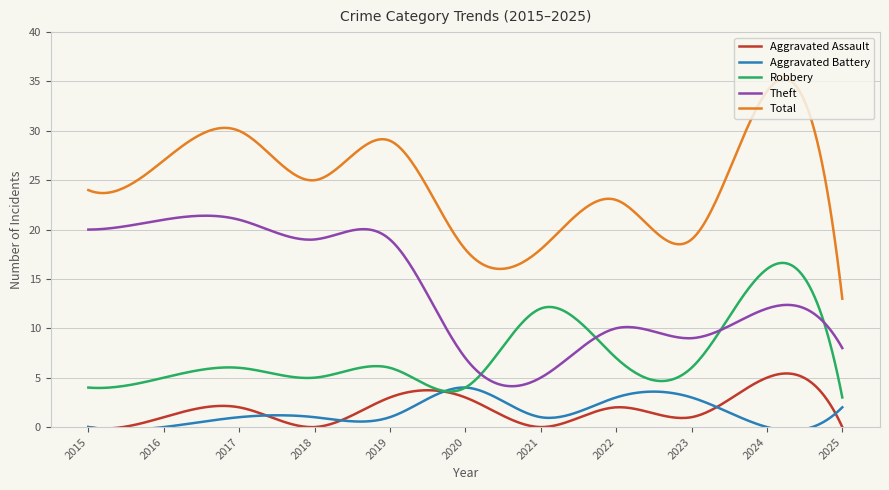

True or false: Total and Robbery intersect in this chart.

False